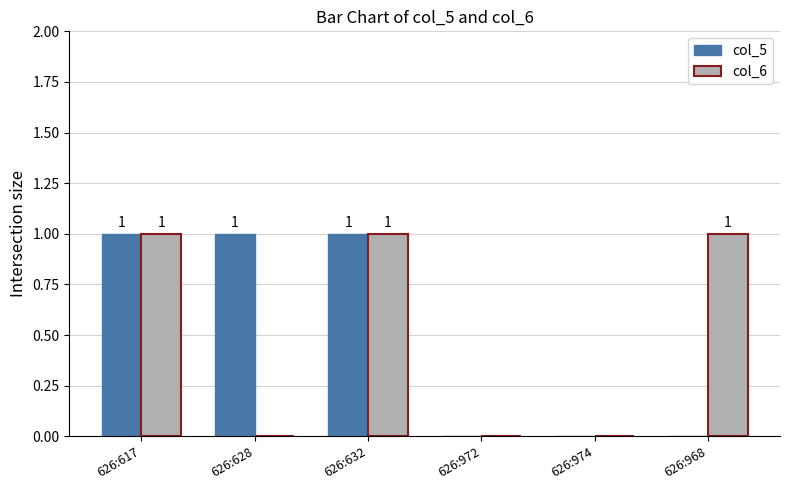

Is the value of col_5 at 626:974 greater than the value of col_6 at 626:632?

No